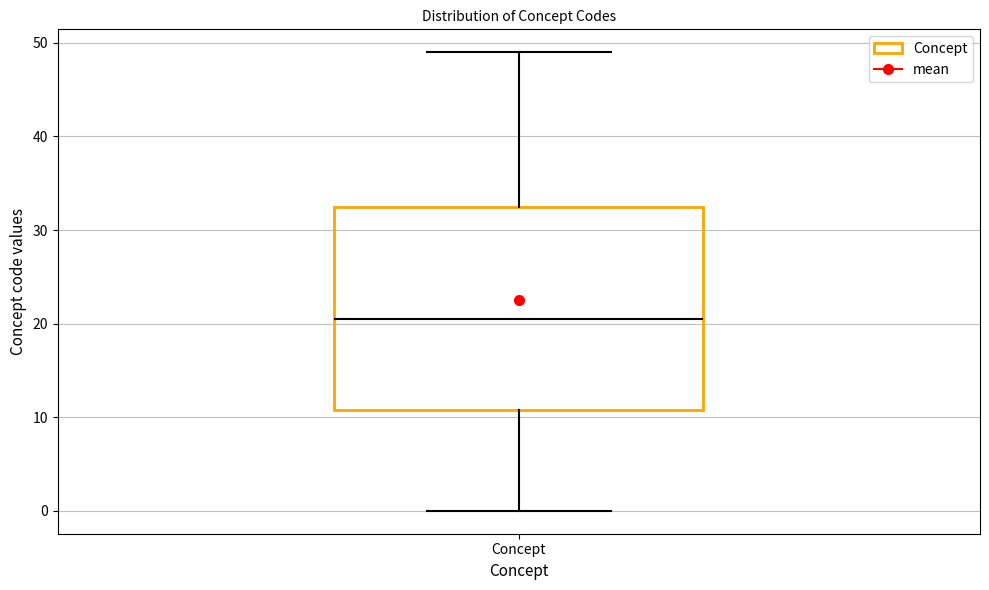

Where does the lower whisker of the box for Concept end on the y-axis? The values are not printed on the chart, so give them approximately, as read against the axis.

0